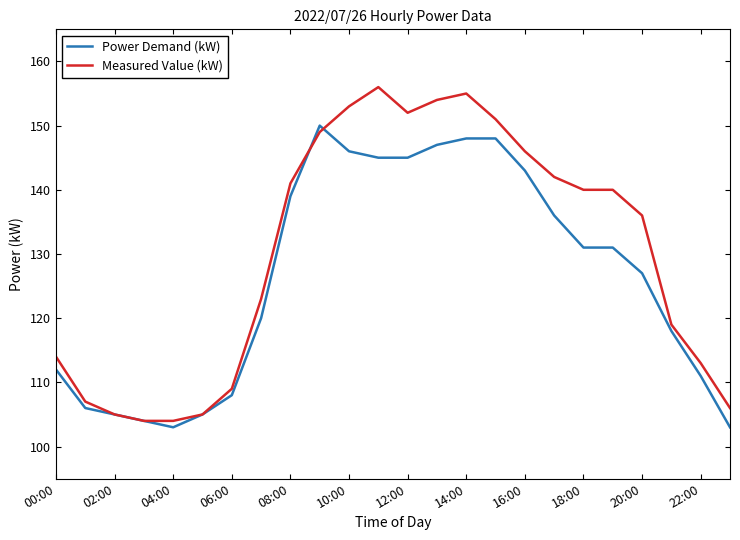

List the series in order of their peak value, highest first.

Measured Value (kW), Power Demand (kW)